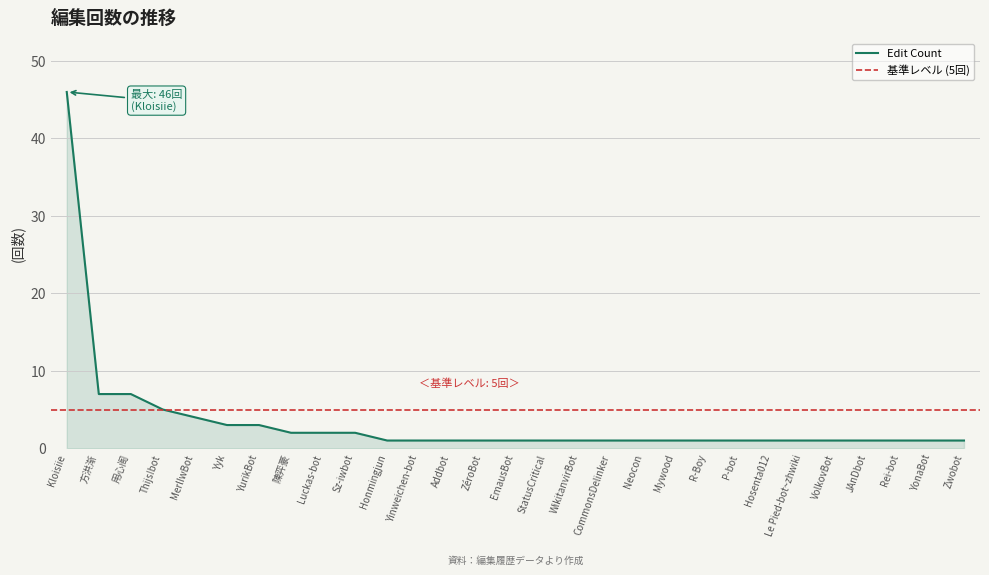

The chart shows a value of 1 at Zwobot. True or false?

True